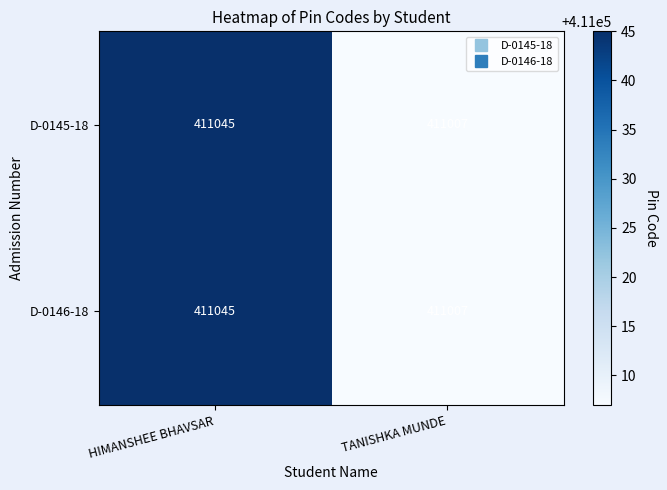

The D-0145-18 series shows 411045 at HIMANSHEE BHAVSAR. True or false?

True